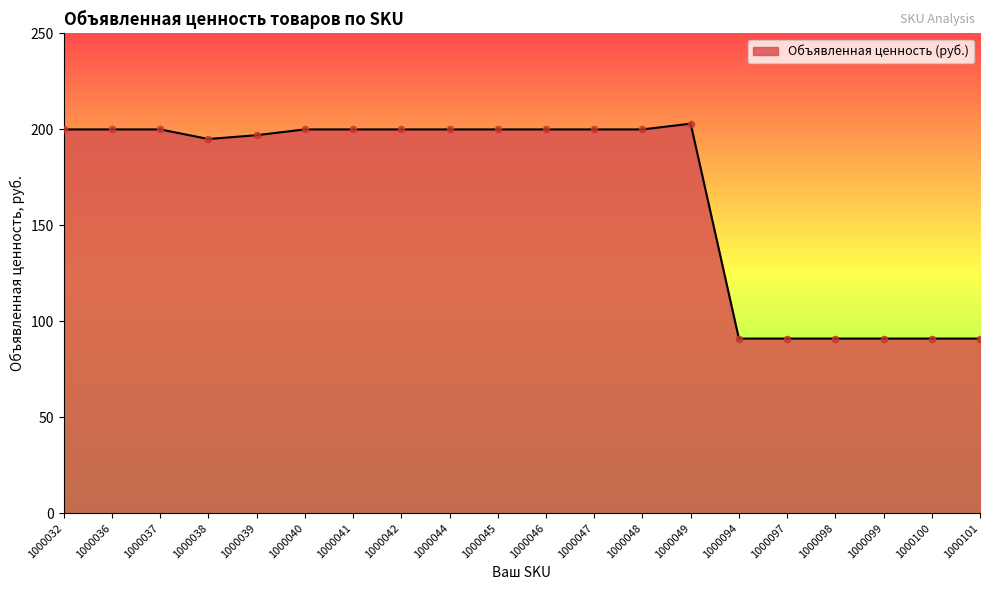

What is the change in value from 1000047 to 1000097?

-109